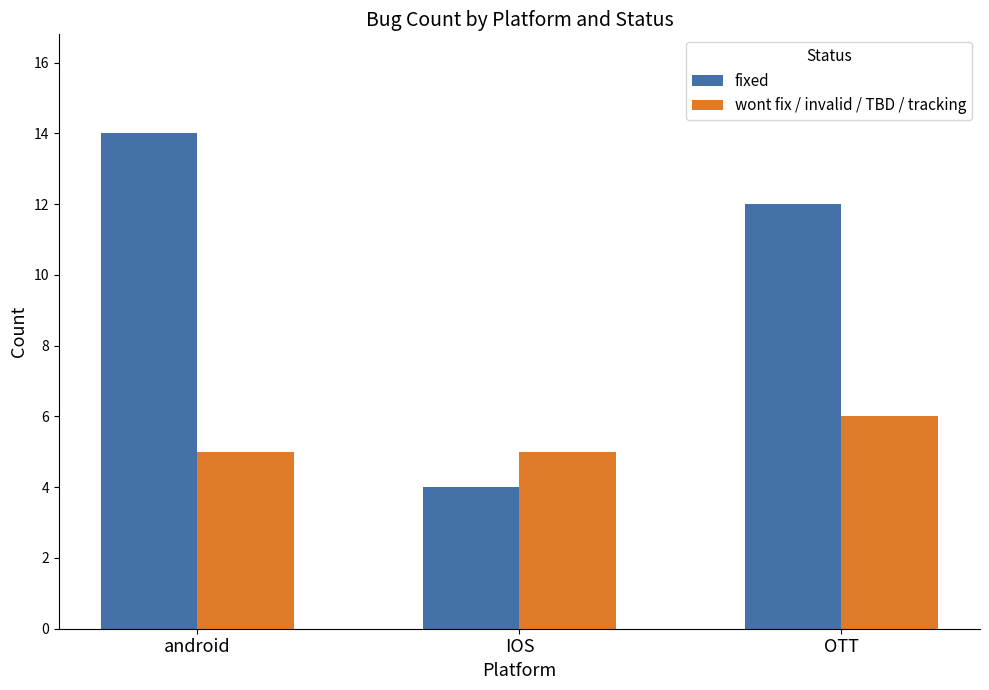

What position from the left is OTT?

3